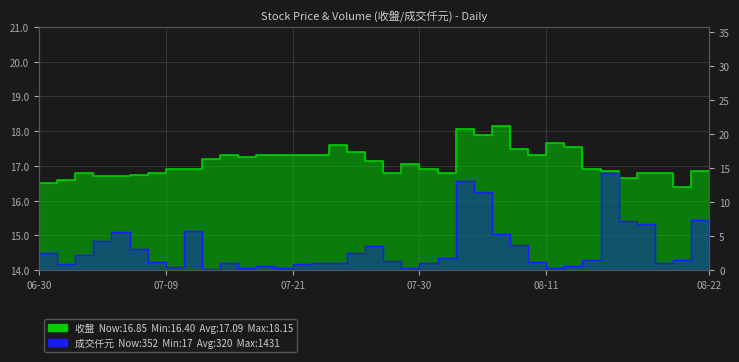

What is the spread (max minus min) of values at 2025-08-01?

15.0